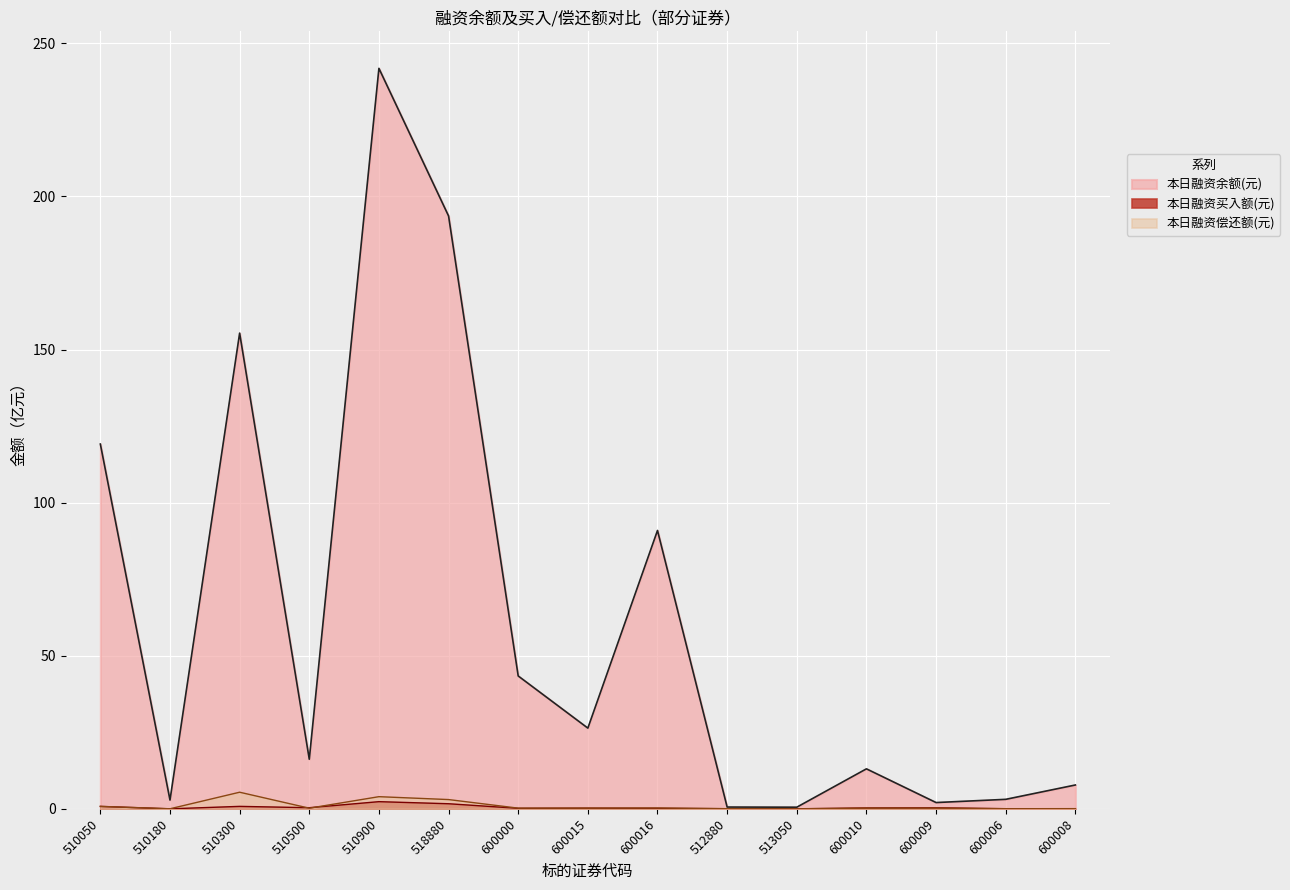

True or false: 本日融资余额(元) and 本日融资买入额(元) intersect in this chart.

False